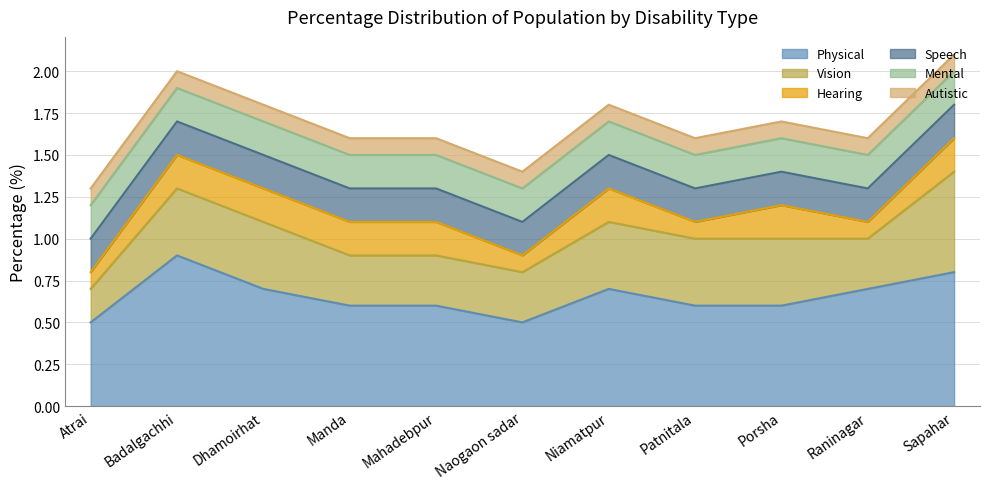

What is the sum of the Vision values at Raninagar and Manda?

0.6